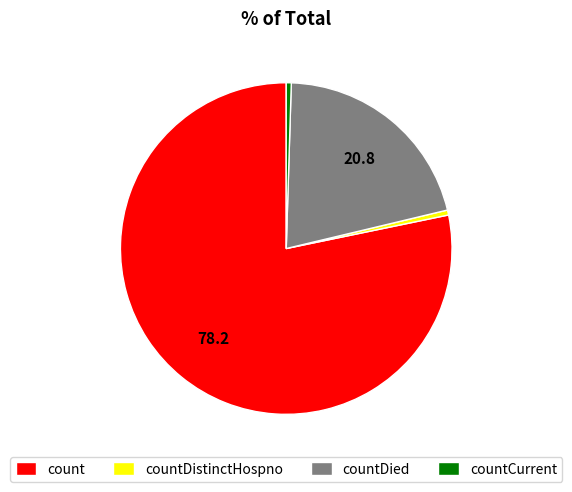

The count slice represents 89% of the pie. True or false?

False